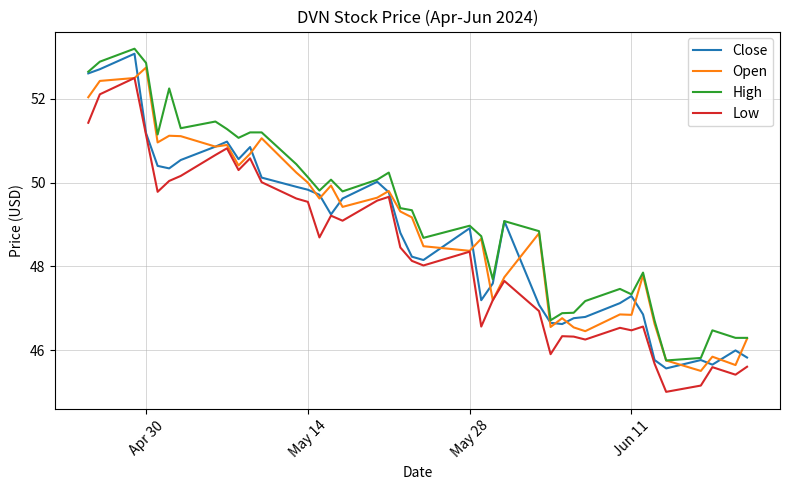

List the series in order of their overall mean, lowest first.

Low, Close, Open, High